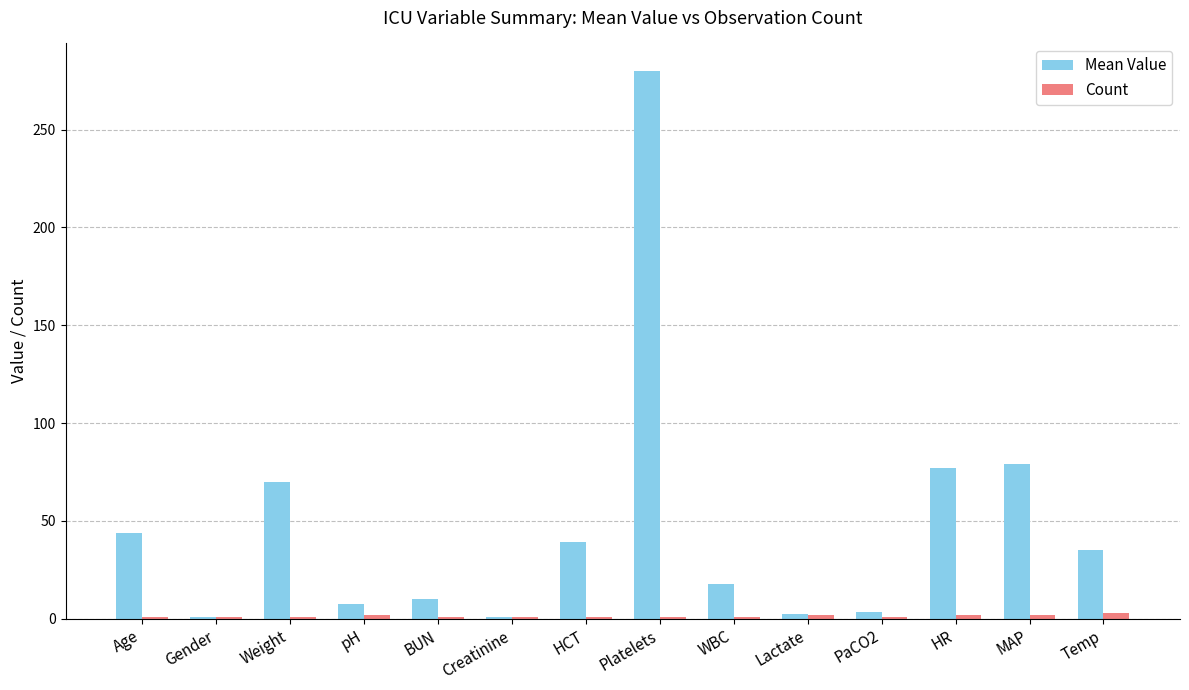

Which series changed the most between Gender and Temp?

Mean Value